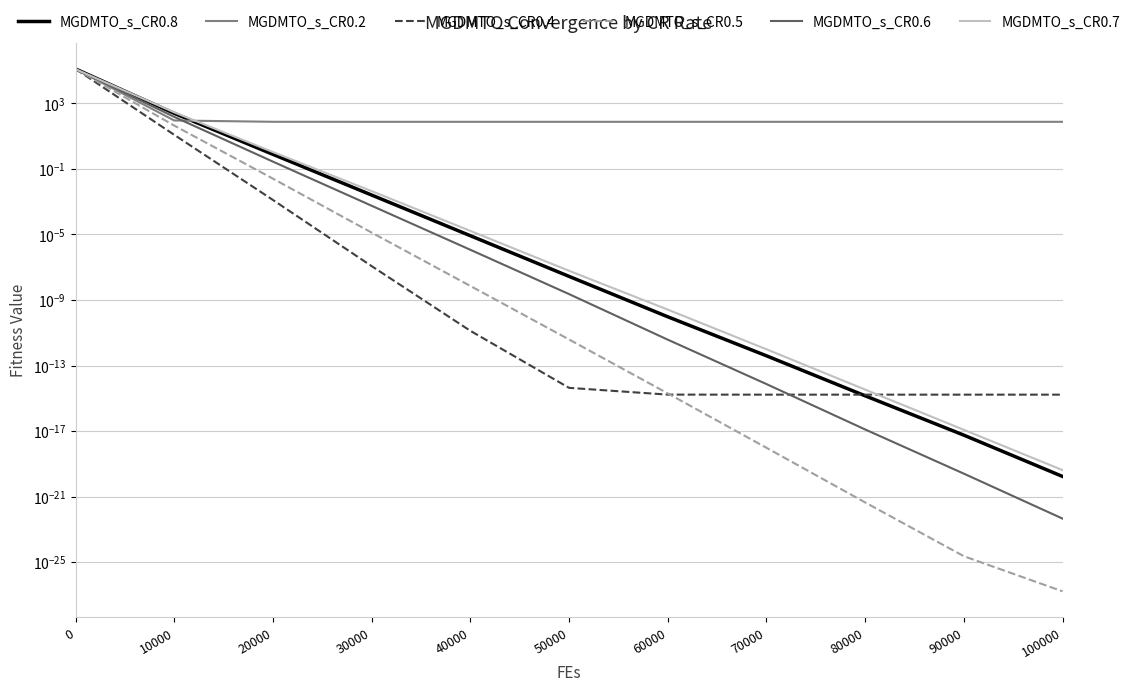

Reading left to right, list all the values displayed in this chart.

MGDMTO_s_CR0.8: 0=126474.2	10000=246.7	20000=0.8	30000=0.0	40000=0.0	50000=0.0	60000=0.0	70000=0.0	80000=0.0	90000=0.0	100000=0.0
MGDMTO_s_CR0.2: 0=125163.3	10000=90.5	20000=75.3	30000=75.1	40000=75.1	50000=75.1	60000=75.1	70000=75.1	80000=75.1	90000=75.1	100000=75.1
MGDMTO_s_CR0.4: 0=127100.2	10000=12.0	20000=0.0	30000=0.0	40000=0.0	50000=0.0	60000=0.0	70000=0.0	80000=0.0	90000=0.0	100000=0.0
MGDMTO_s_CR0.5: 0=125657.0	10000=44.1	20000=0.0	30000=0.0	40000=0.0	50000=0.0	60000=0.0	70000=0.0	80000=0.0	90000=0.0	100000=0.0
MGDMTO_s_CR0.6: 0=125380.1	10000=149.8	20000=0.3	30000=0.0	40000=0.0	50000=0.0	60000=0.0	70000=0.0	80000=0.0	90000=0.0	100000=0.0
MGDMTO_s_CR0.7: 0=121517.5	10000=284.9	20000=1.1	30000=0.0	40000=0.0	50000=0.0	60000=0.0	70000=0.0	80000=0.0	90000=0.0	100000=0.0